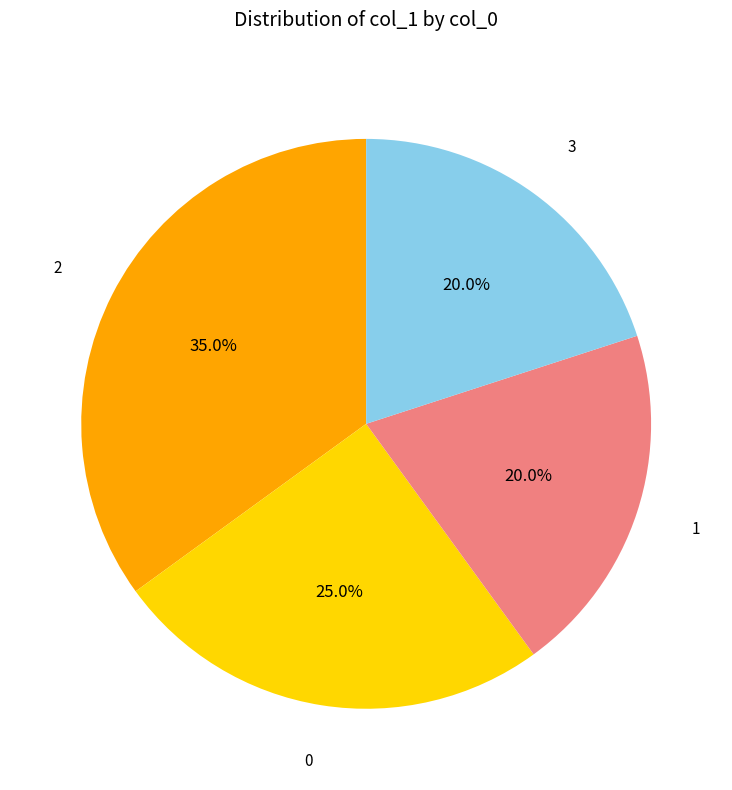

How many segments does this pie chart have?

4